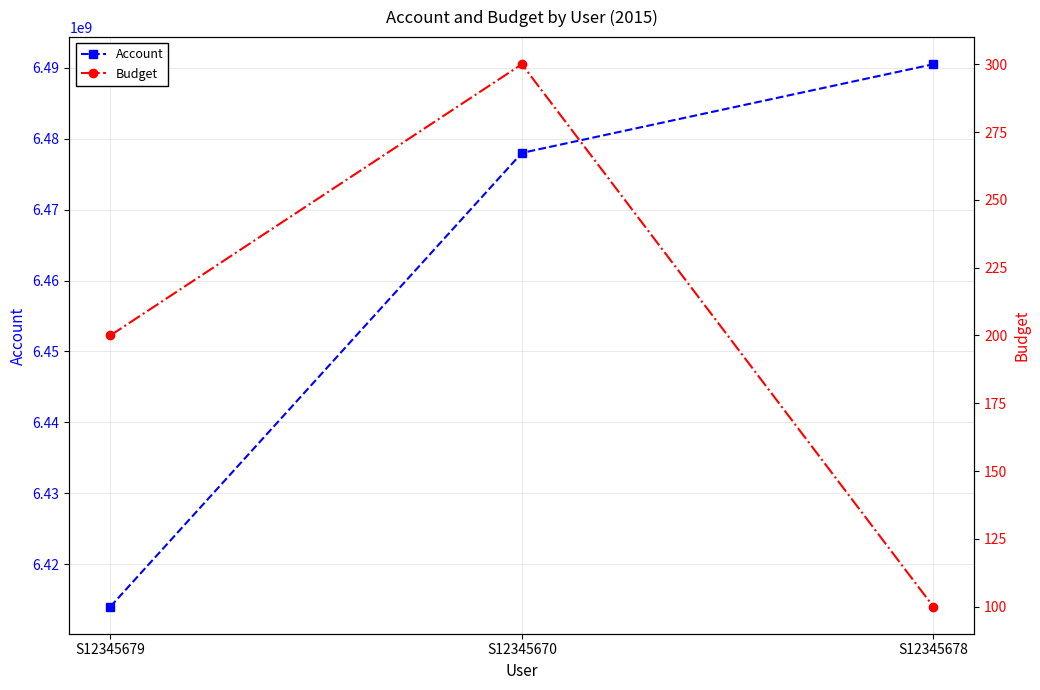

What is the sum of all Budget values?

600